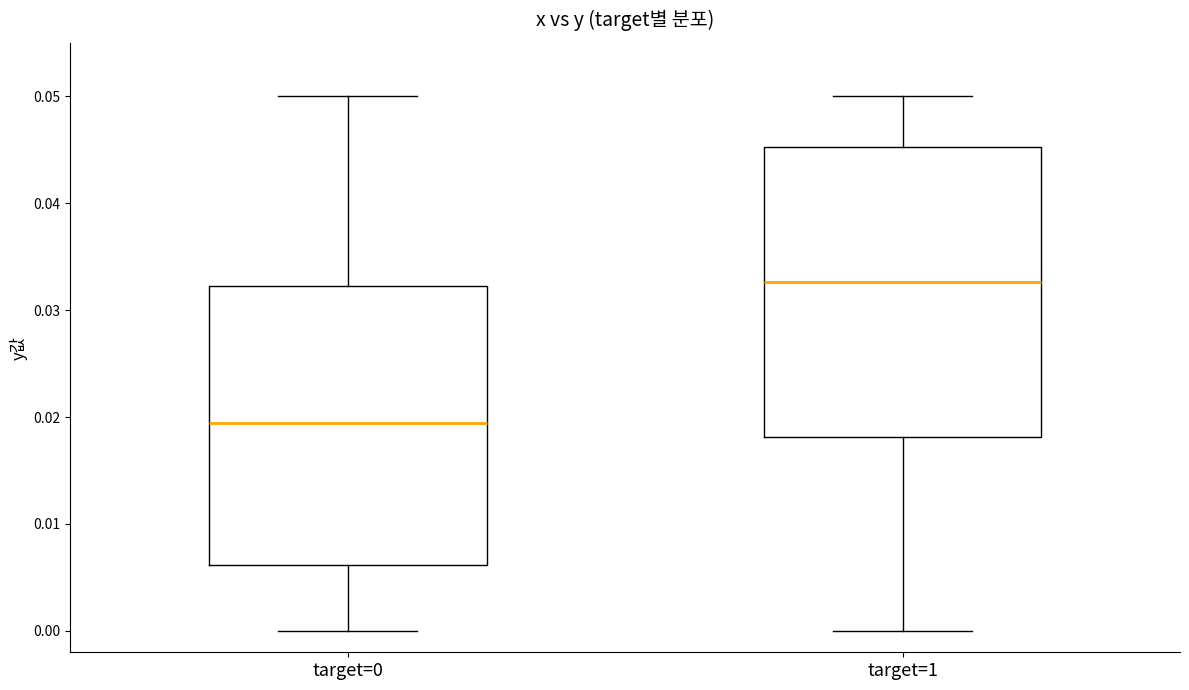

Reading left to right, read every box against the y-axis: the position of its median line, the range the box covers, and the ends of its whiskers. The values are not printed on the chart, so give them approximately, as read against the axis.

target=0: median 0.019, box 0.006 to 0.032, whiskers 0.000 to 0.050
target=1: median 0.033, box 0.018 to 0.045, whiskers 0.000 to 0.050